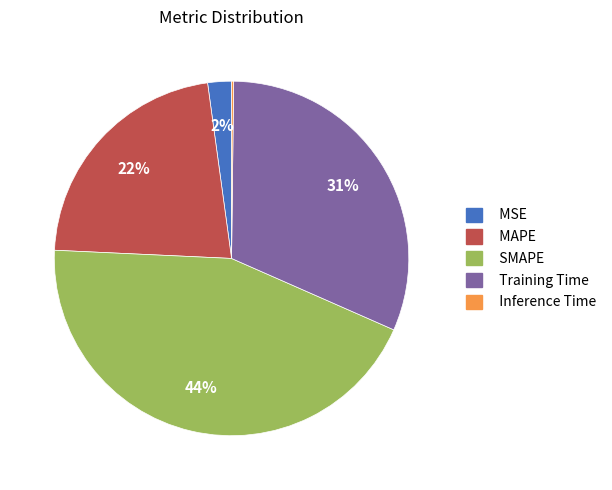

Approximately how many times larger is the value at MSE compared to Training Time?

0.1